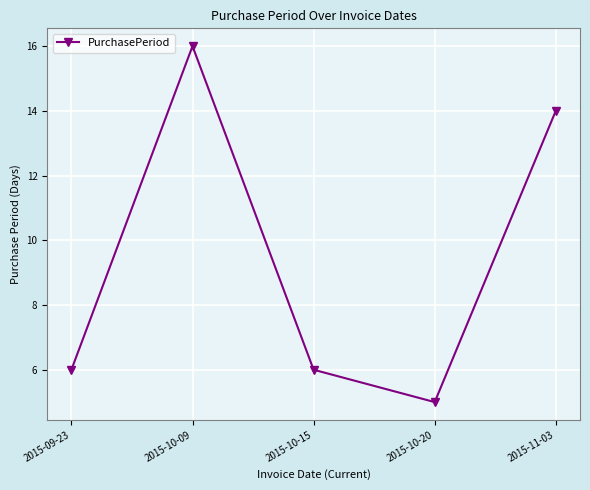

Which label corresponds to the largest value in the chart?

2015-10-09